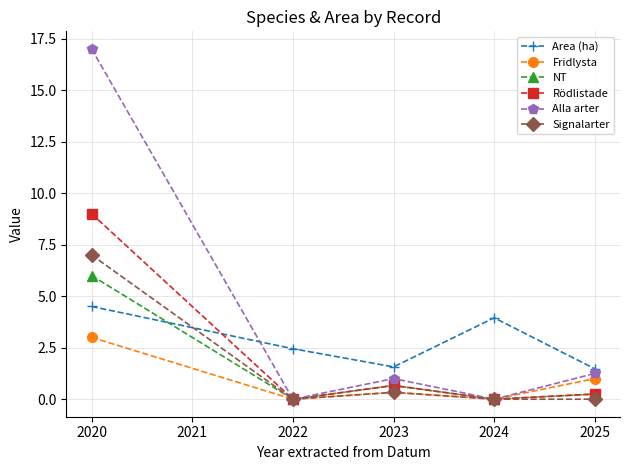

How many series are shown in this chart?

6